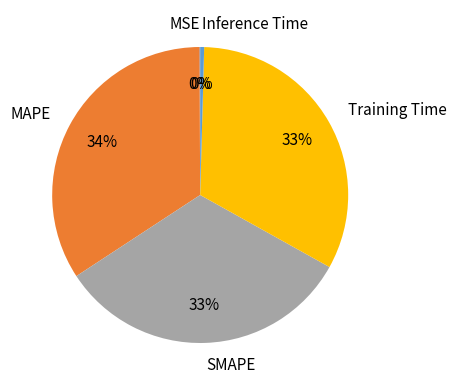

Between Inference Time and Training Time, which is larger?

Training Time